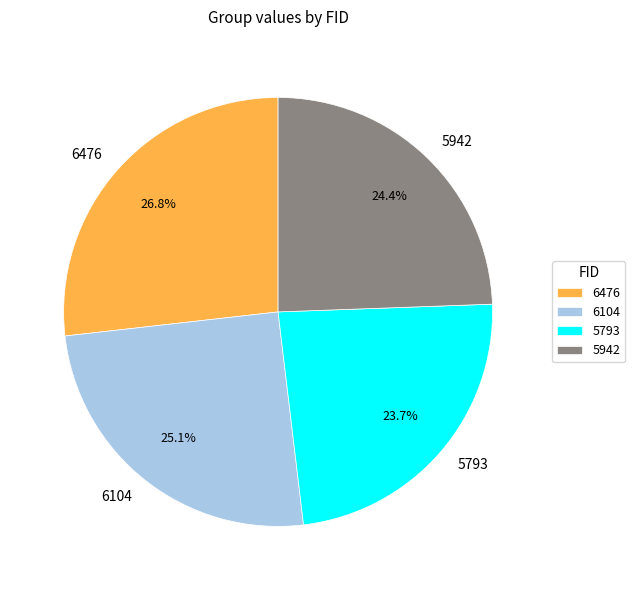

What is the largest slice in the pie chart?

6476